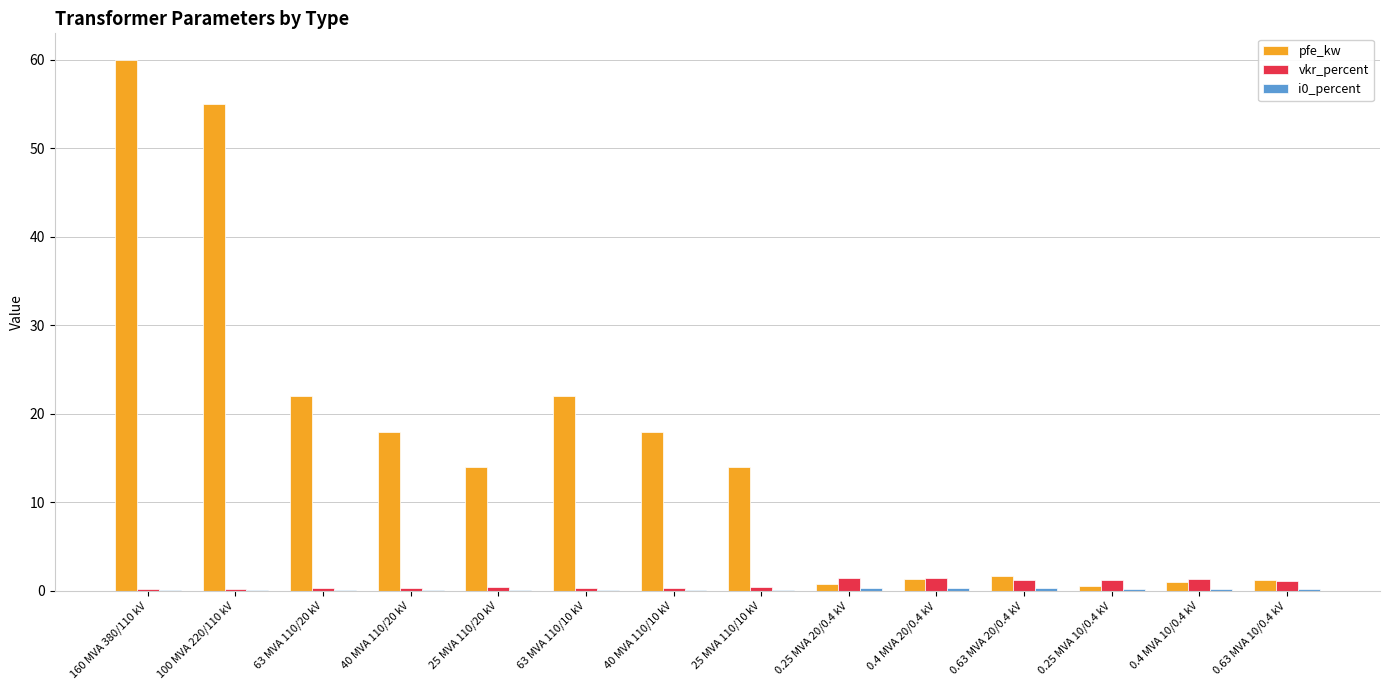

True or false: vkr_percent has a value of 0.2 at 160 MVA 380/110 kV.

True